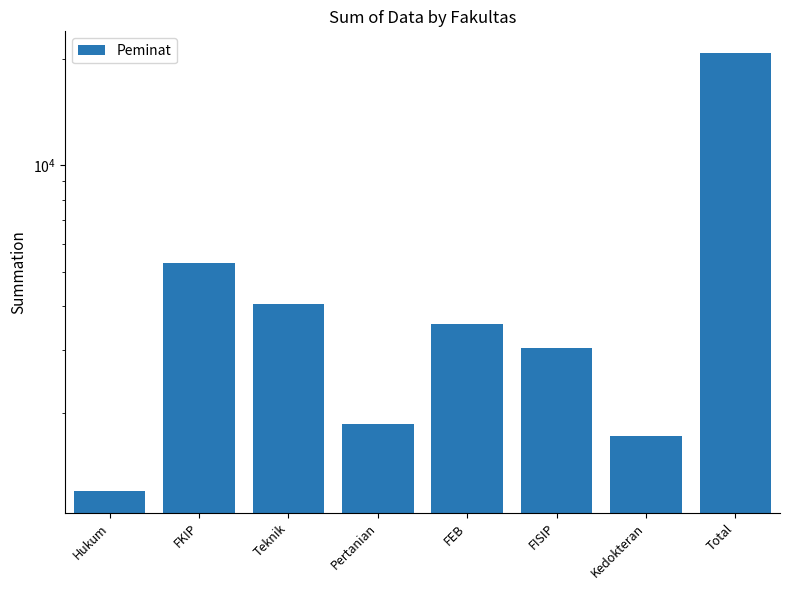

At which category does the chart reach its peak across all series?

Total